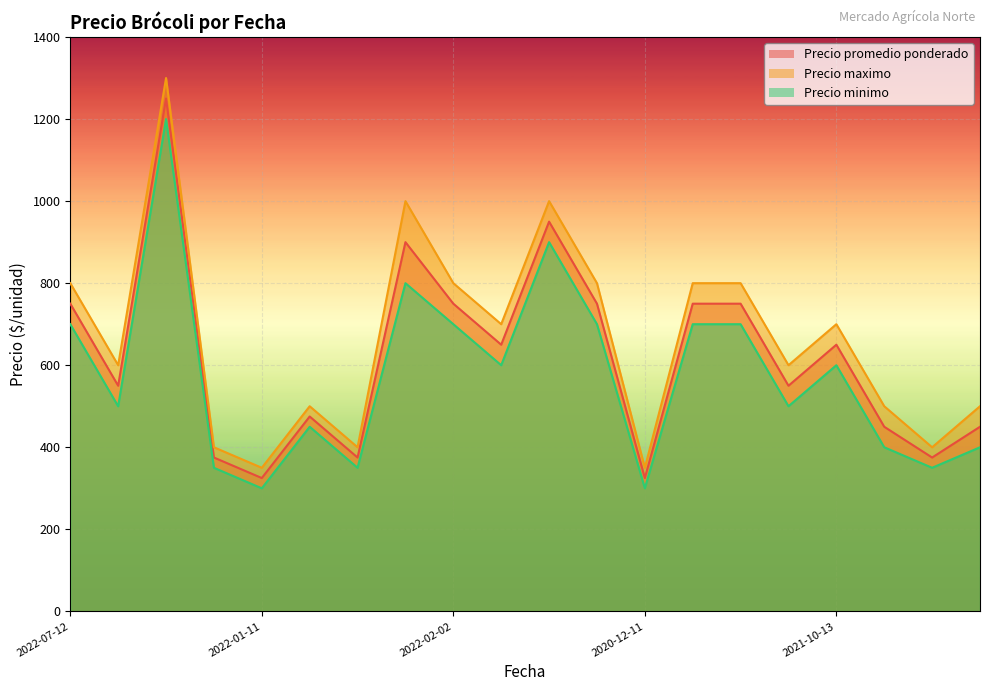

True or false: Precio maximo and Precio minimo cross at least once.

False